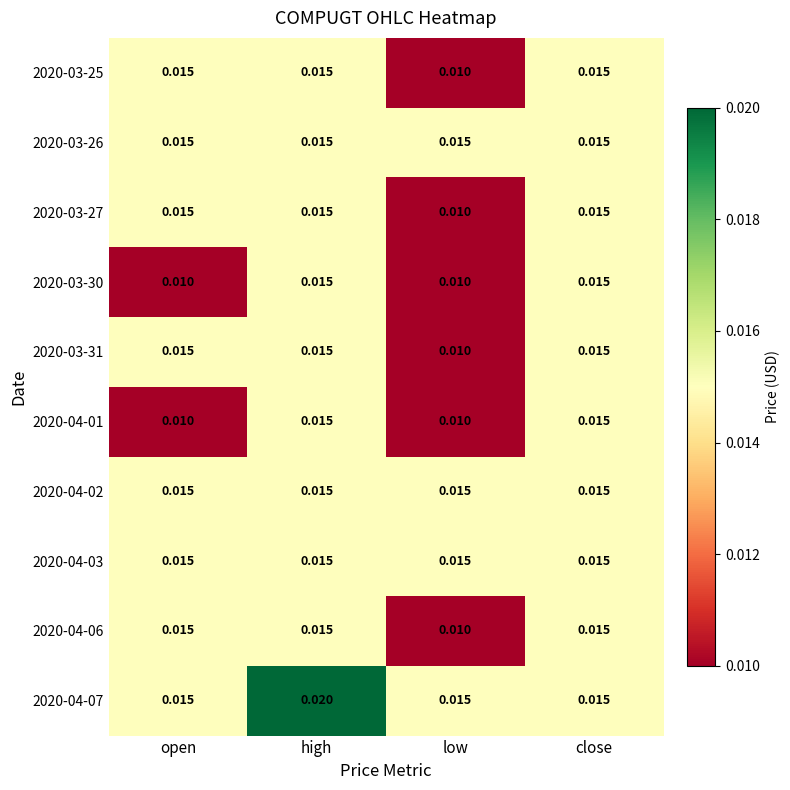

Which label corresponds to the largest value in the chart?

high